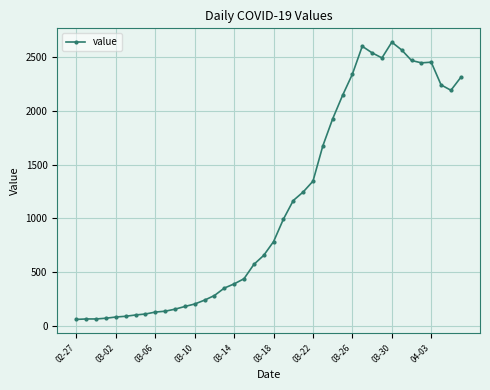

What is the difference between the maximum and minimum values?

2577